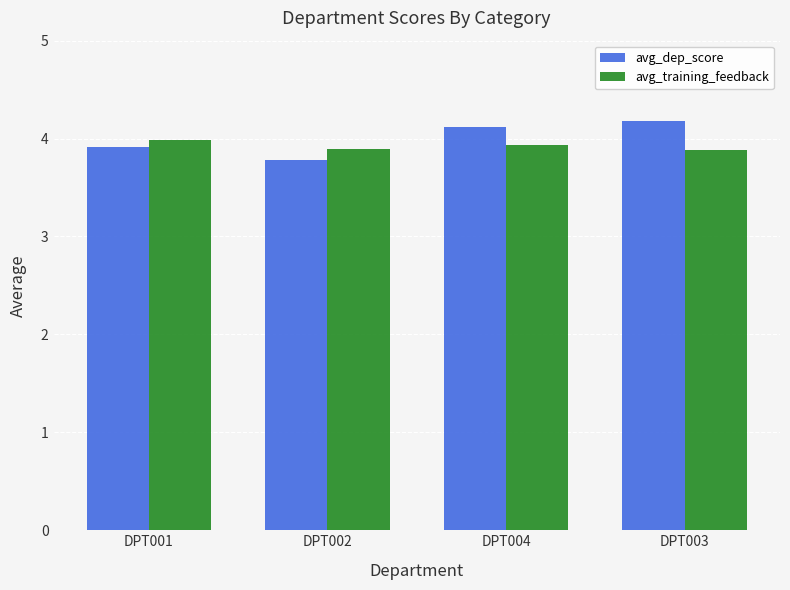

The avg_dep_score series shows 1.6 at DPT004. True or false?

False